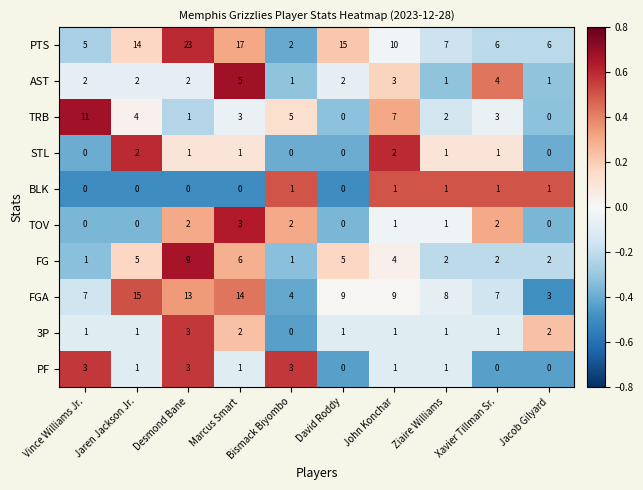

At which label does TRB first exceed 3?

Vince Williams Jr.